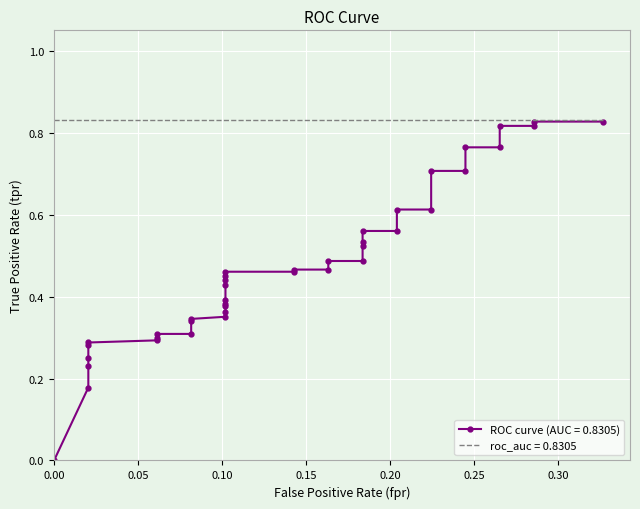

Is this an area chart (filled region under the line)?

No